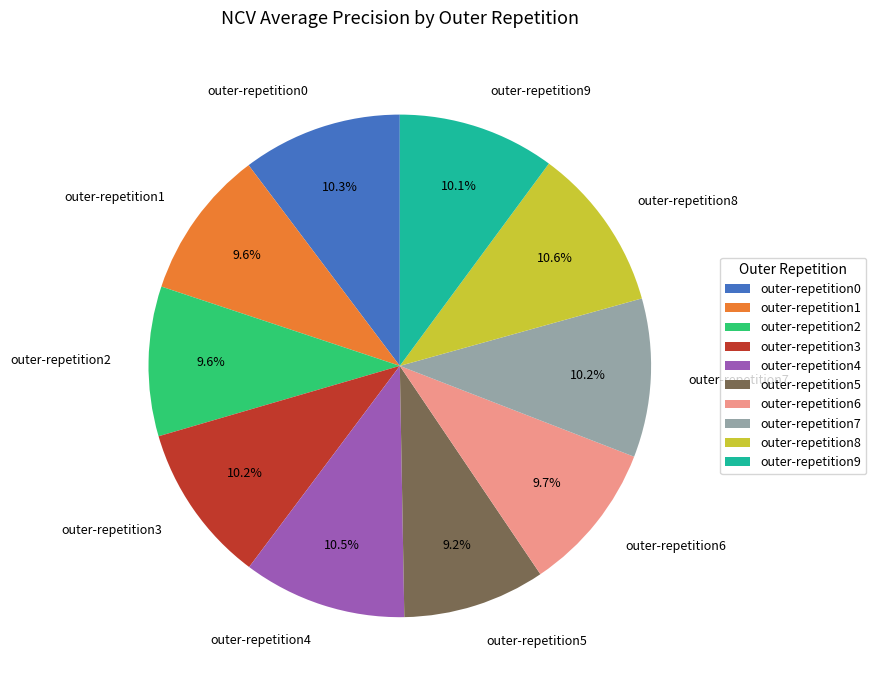

What portion of the pie excludes outer-repetition9?

89.9%